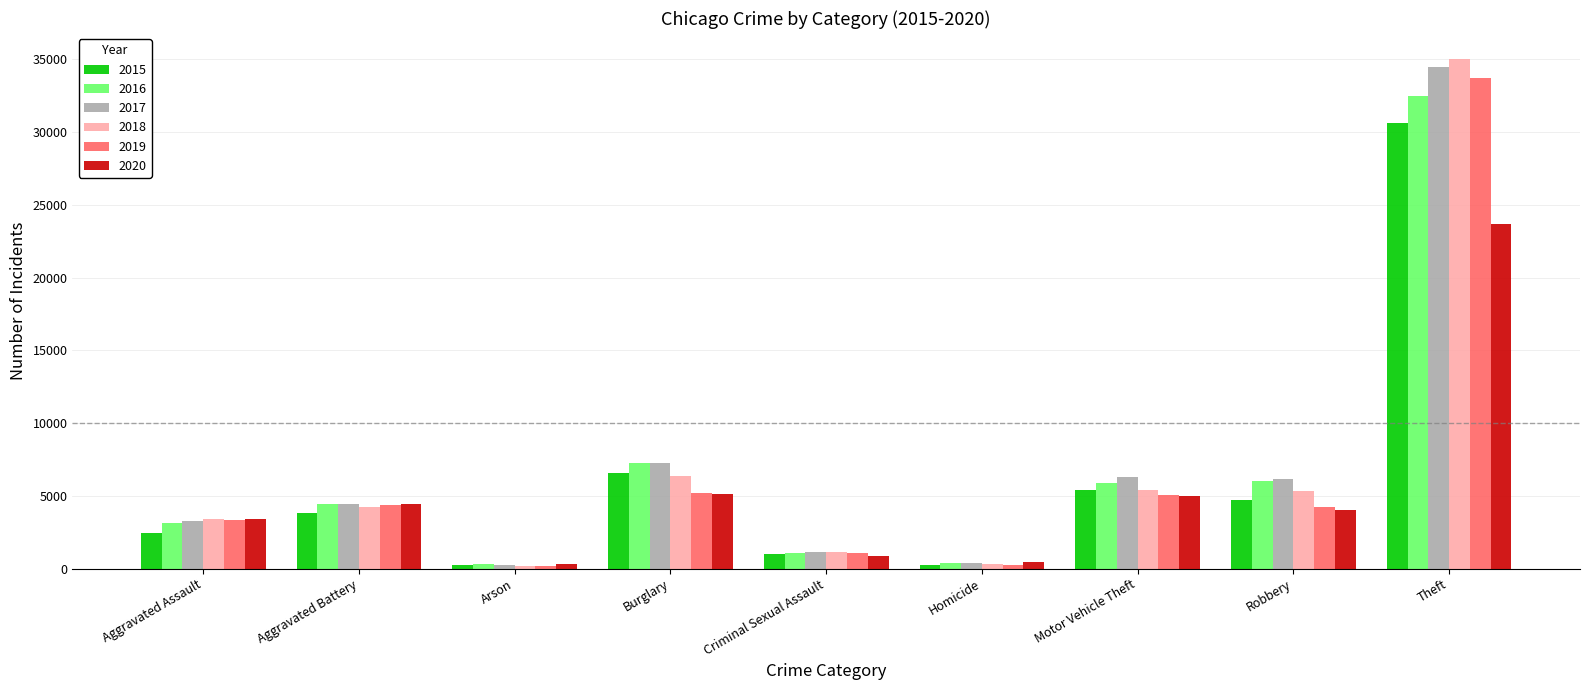

What is the lowest value of the 2020 series?

313